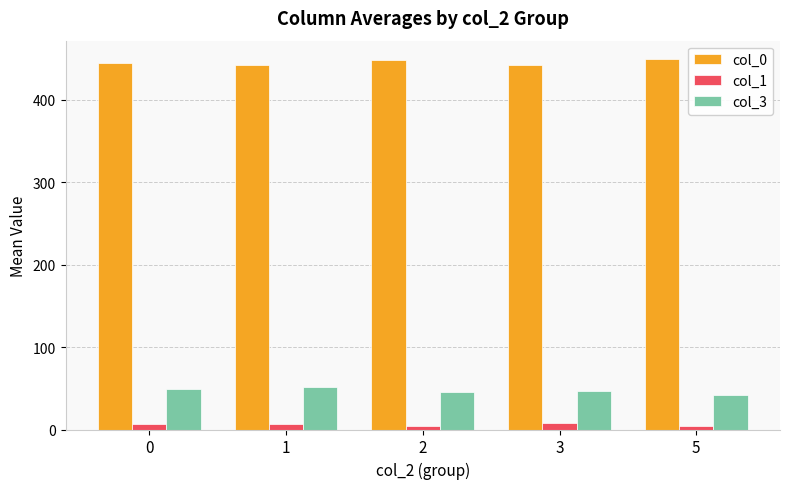

What is the difference between the highest and lowest values at 1?

435.3